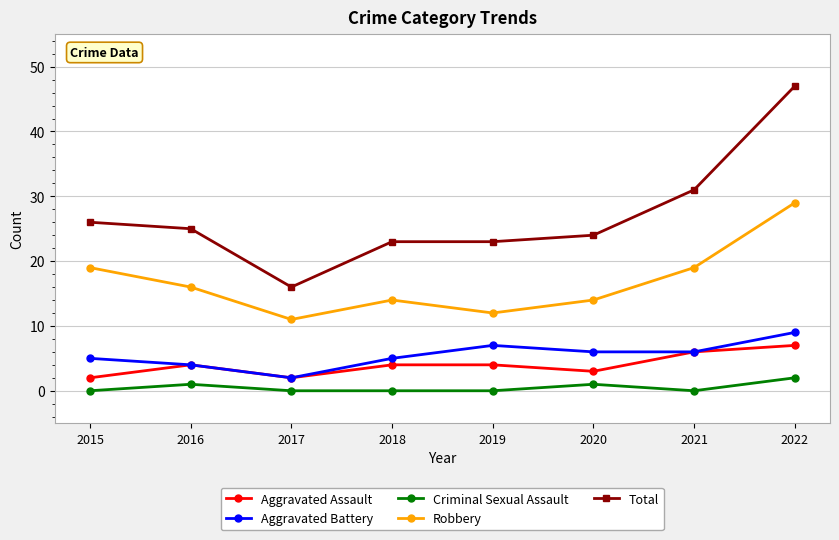

What is the maximum value shown in the chart?

47